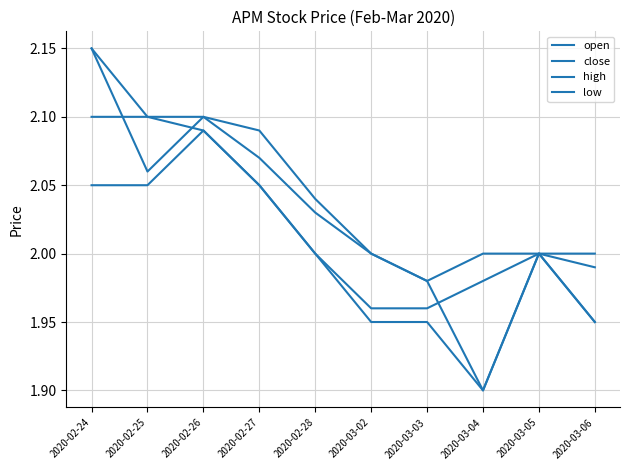

Rank the series at 2020-02-26 from lowest to highest value.

close, low, open, high